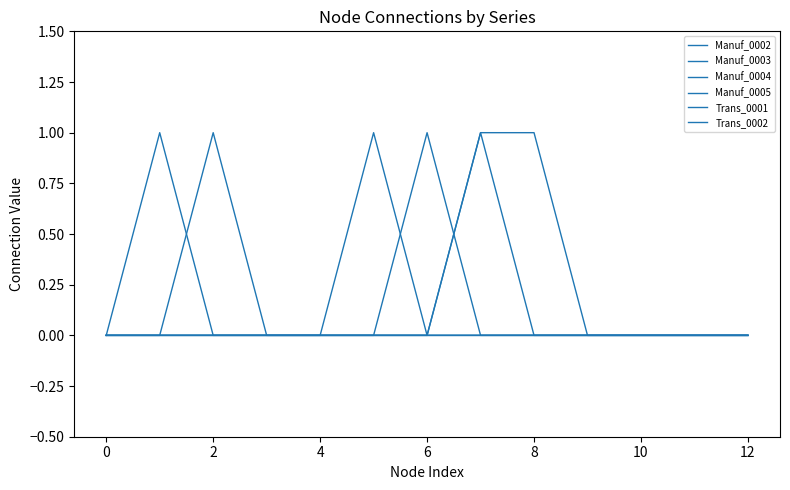

How many times do Trans_0002 and Trans_0001 cross each other?

1